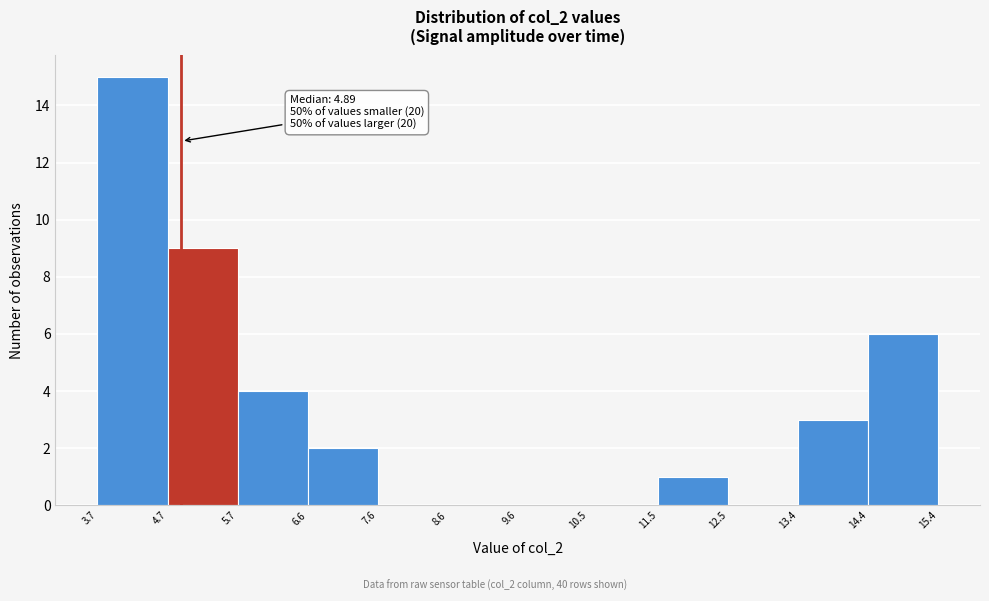

Which range on the x-axis has the tallest bar?

3.7 to 4.7